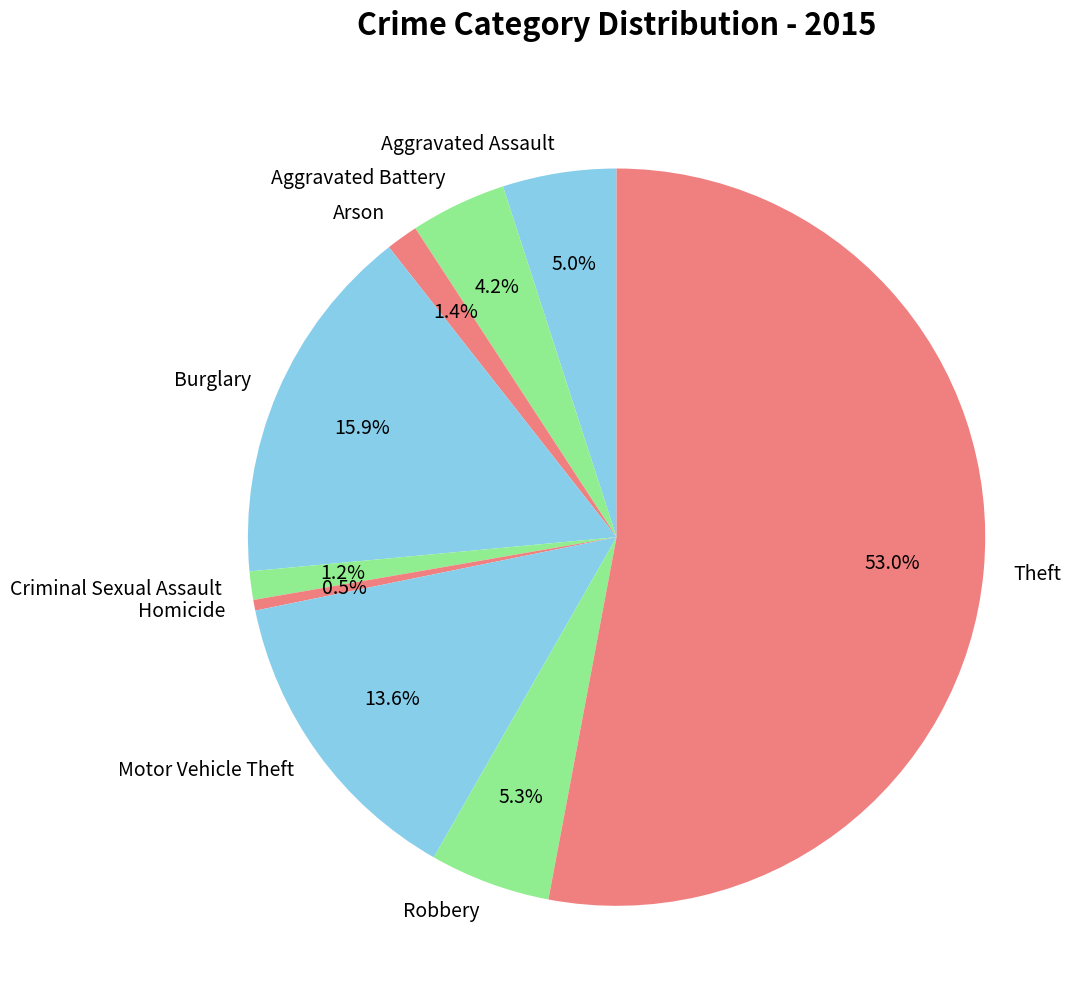

How many segments does this pie chart have?

9